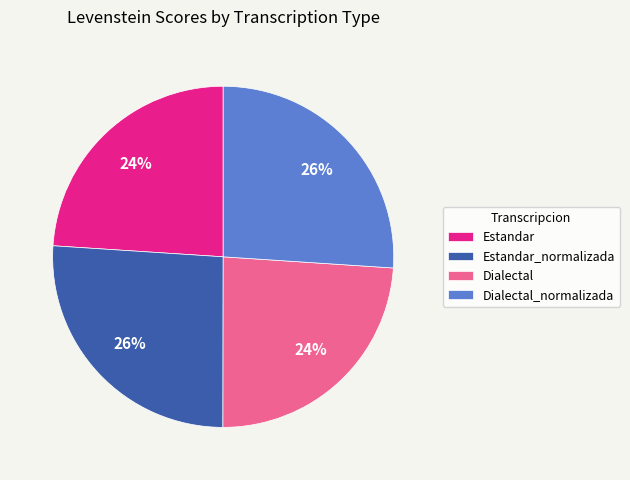

To the nearest percent, what percentage of the pie is Dialectal_normalizada?

26%